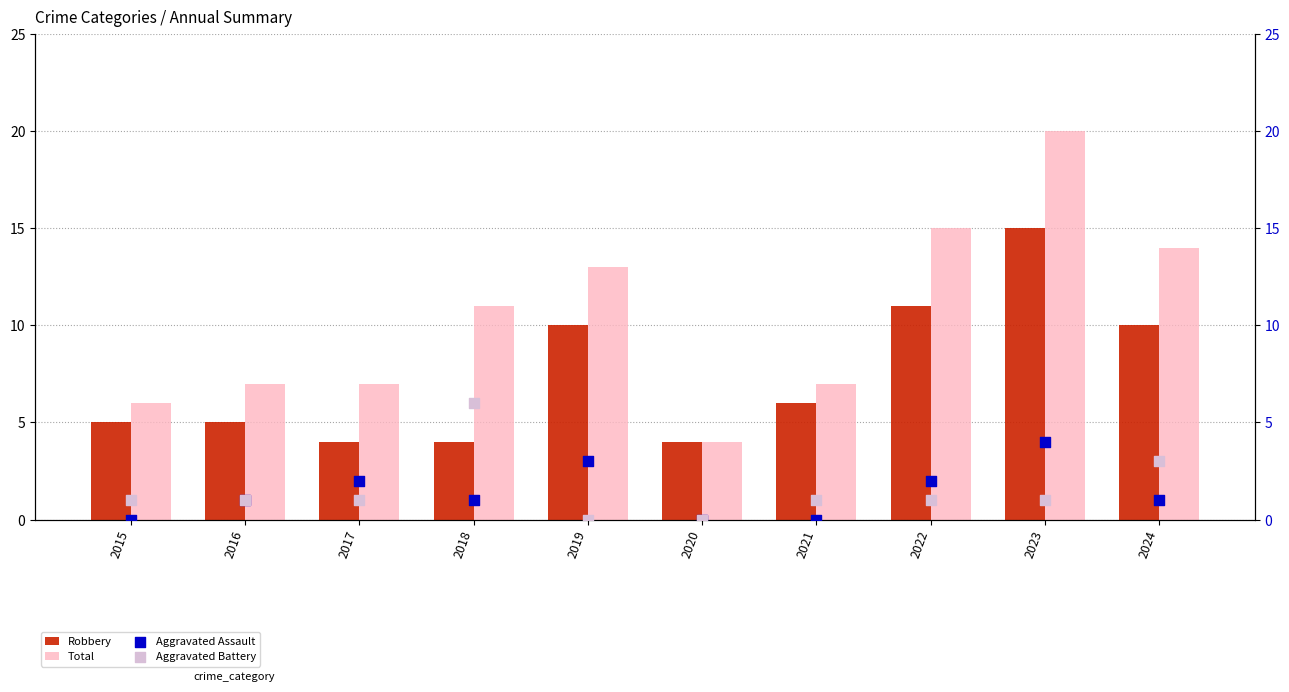

At which category is the sum across all series the highest?

2023